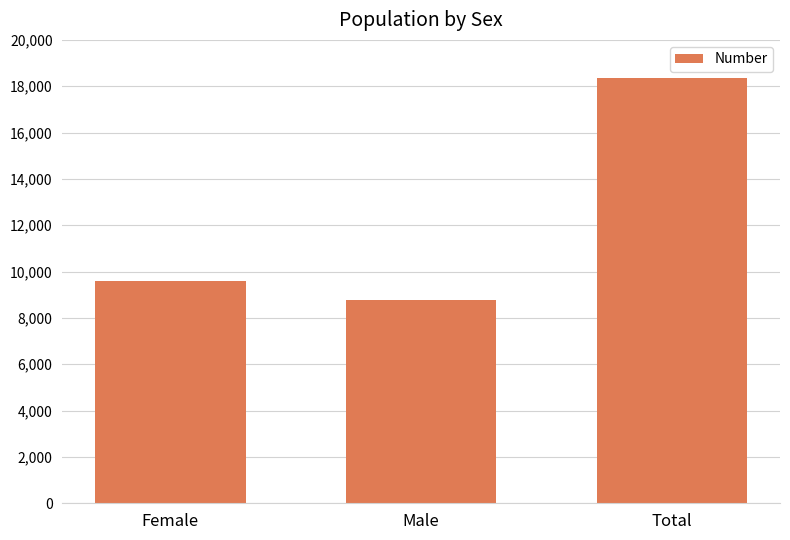

Is it true that the value at Female is 9580?

True